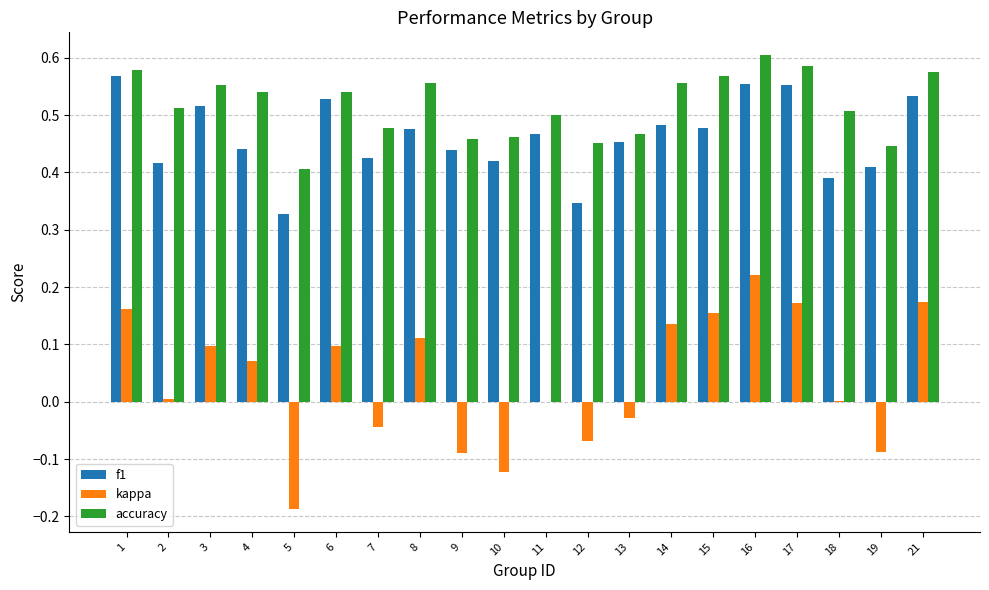

Is the value of accuracy at 21 greater than the value of kappa at 15?

Yes